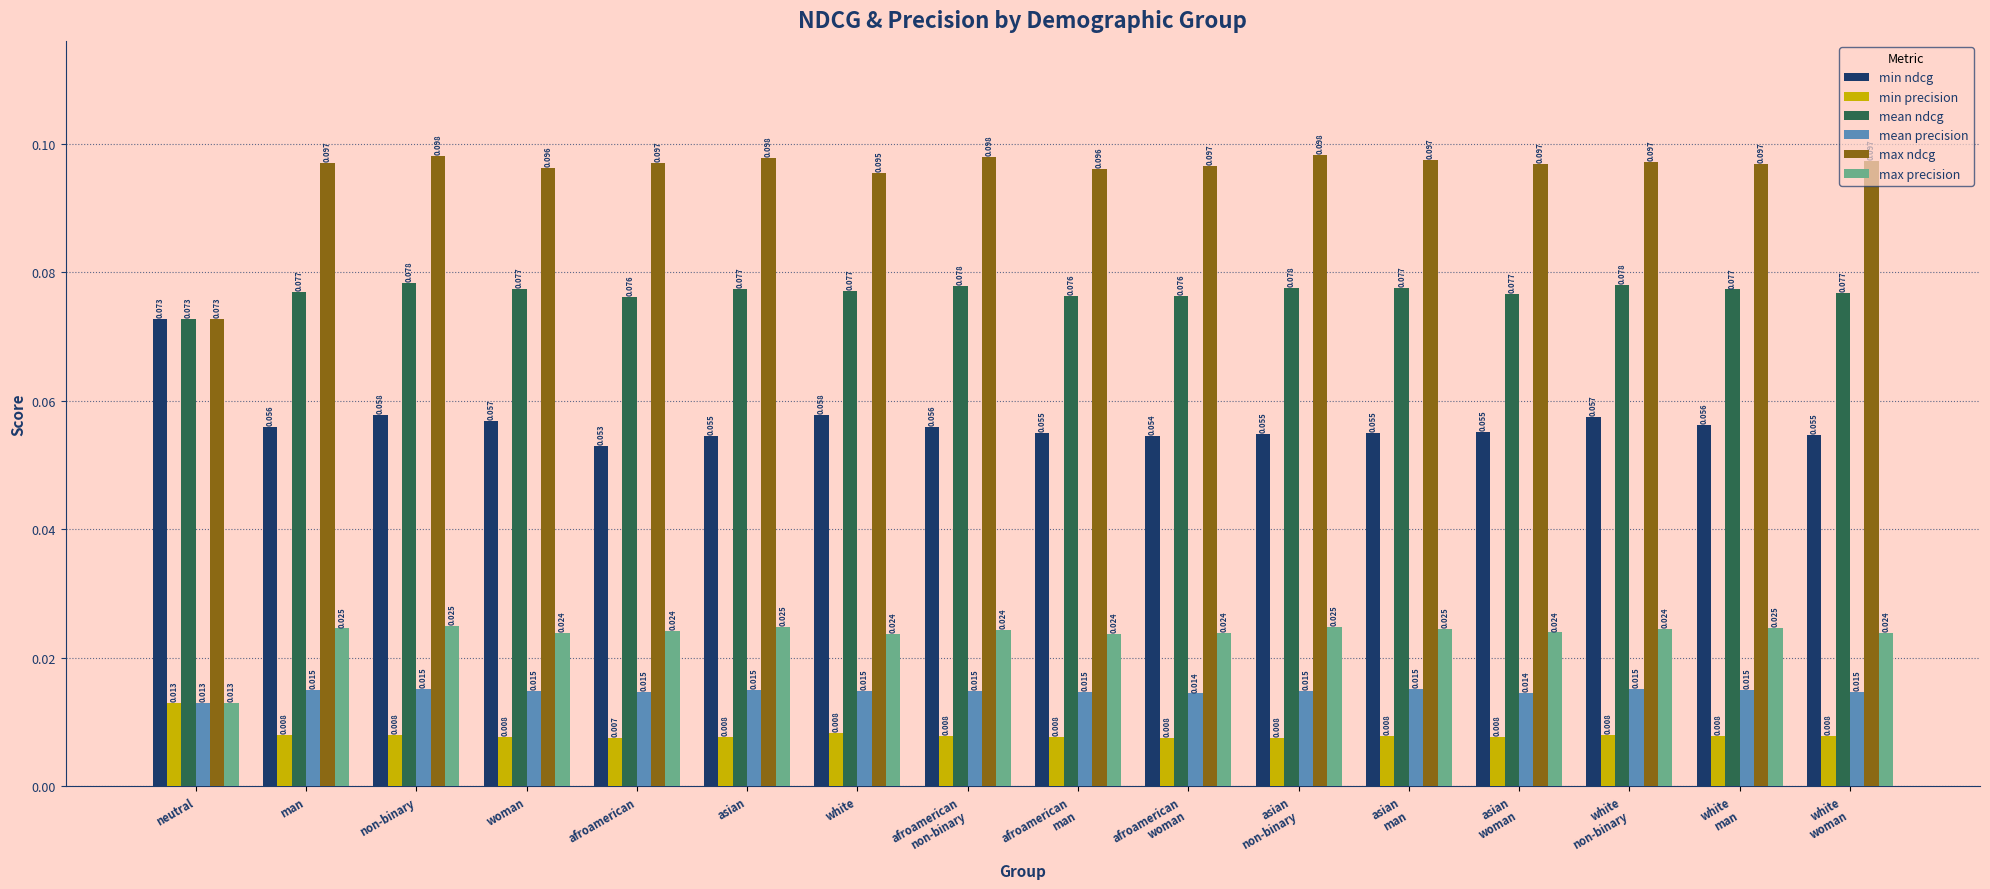

Where is min precision nearest to the value 0?

afroamerican